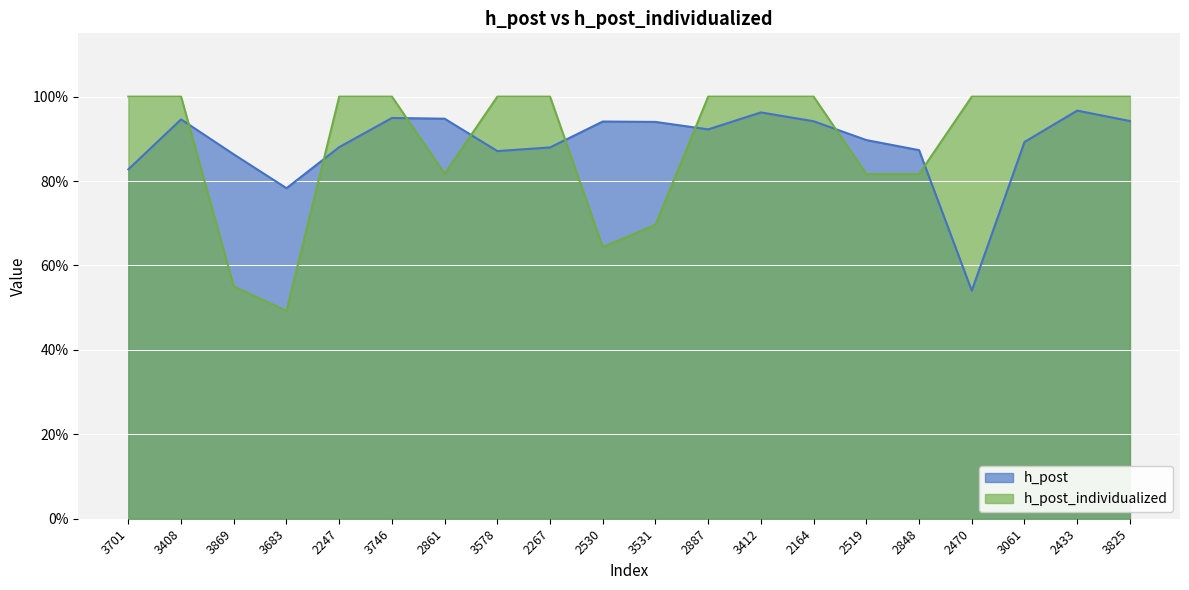

List the labels in order of h_post value, smallest first.

2470, 3683, 3701, 3869, 3578, 2848, 2267, 2247, 3061, 2519, 2887, 3531, 2530, 2164, 3825, 3408, 2861, 3746, 3412, 2433